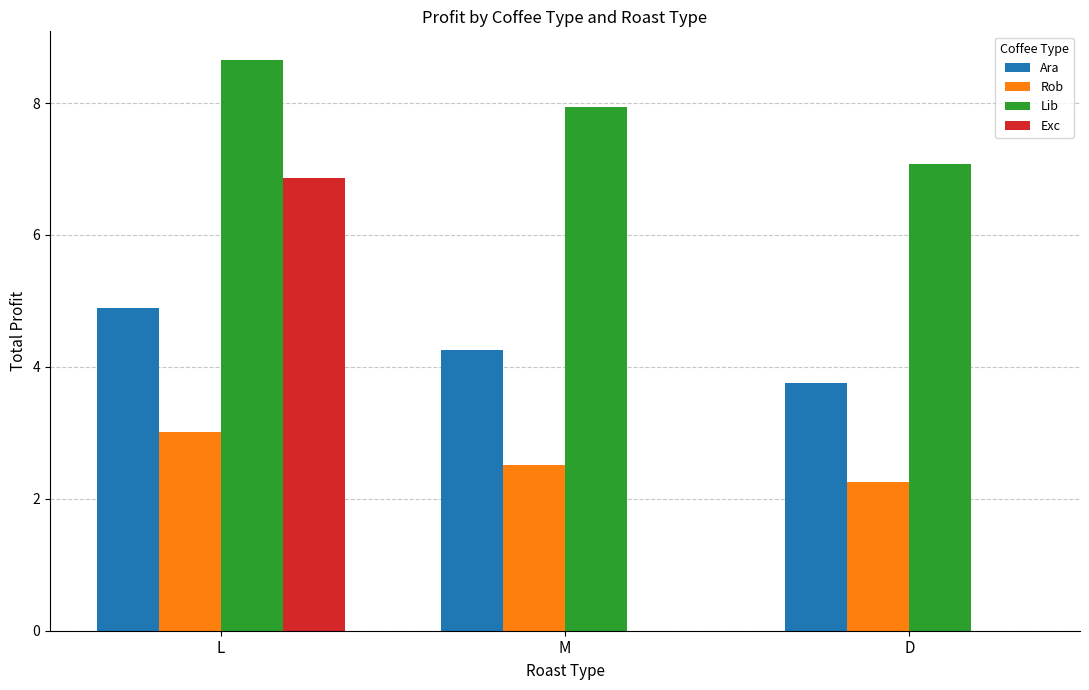

What is the maximum value shown in the chart?

8.7